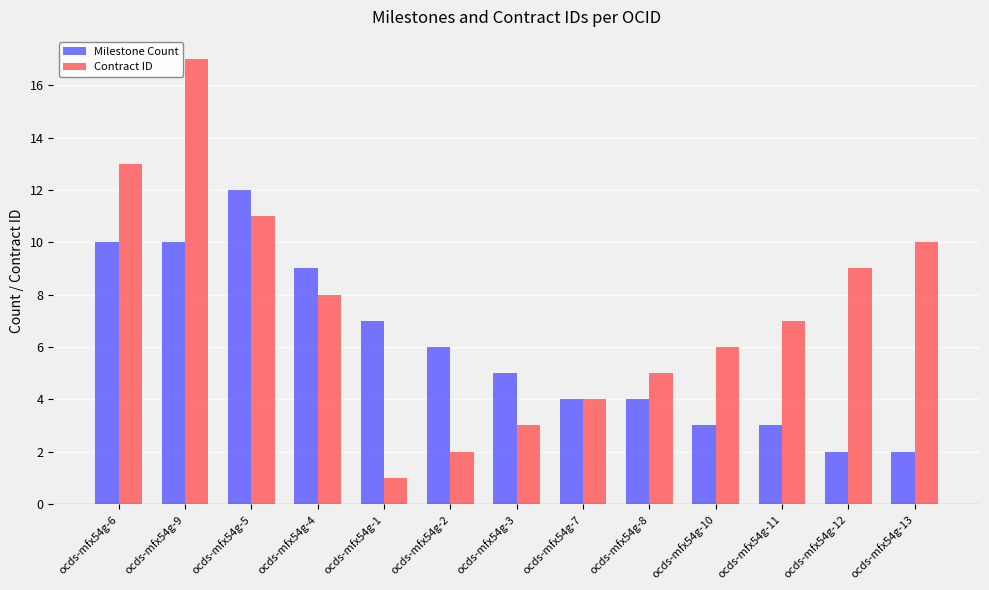

List the series in order of their overall mean, highest first.

Contract ID, Milestone Count